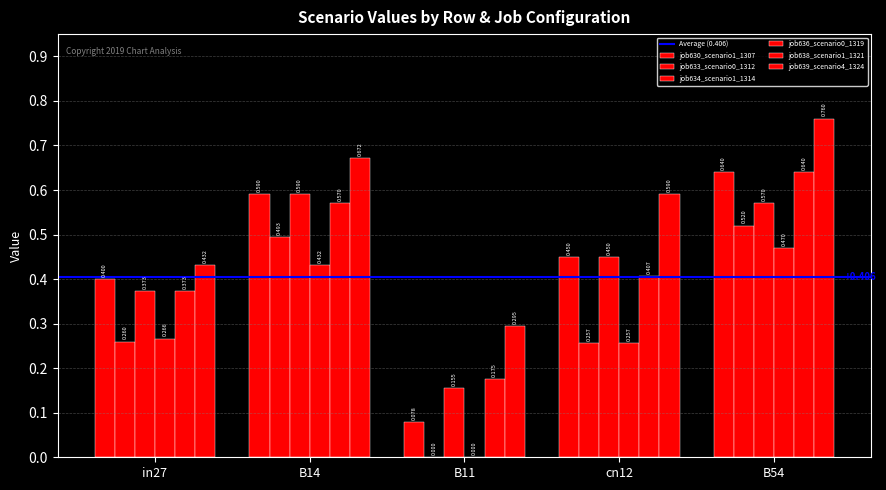

Rank the series by their maximum value, from lowest to highest.

job636_scenario0_1319, job633_scenario0_1312, job634_scenario1_1314, job630_scenario1_1307, job638_scenario1_1321, job639_scenario4_1324